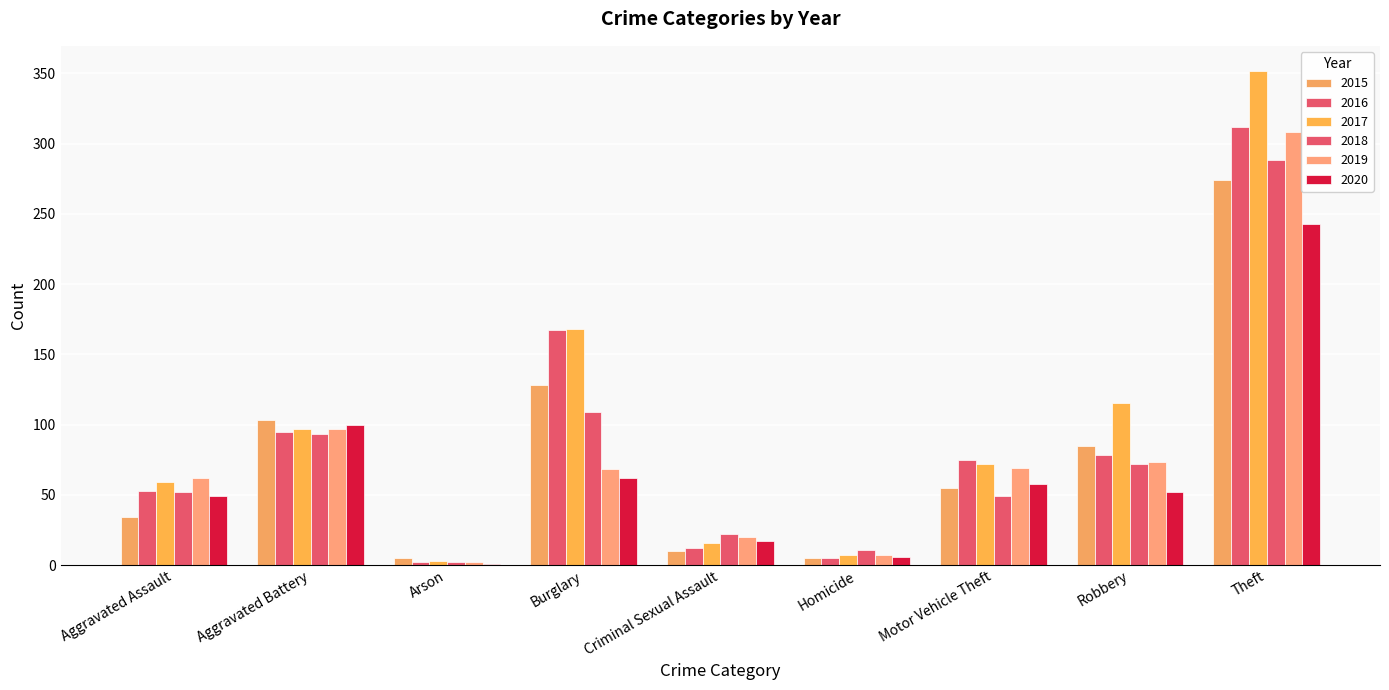

Are the bars grouped side by side (vs. stacked)?

Yes